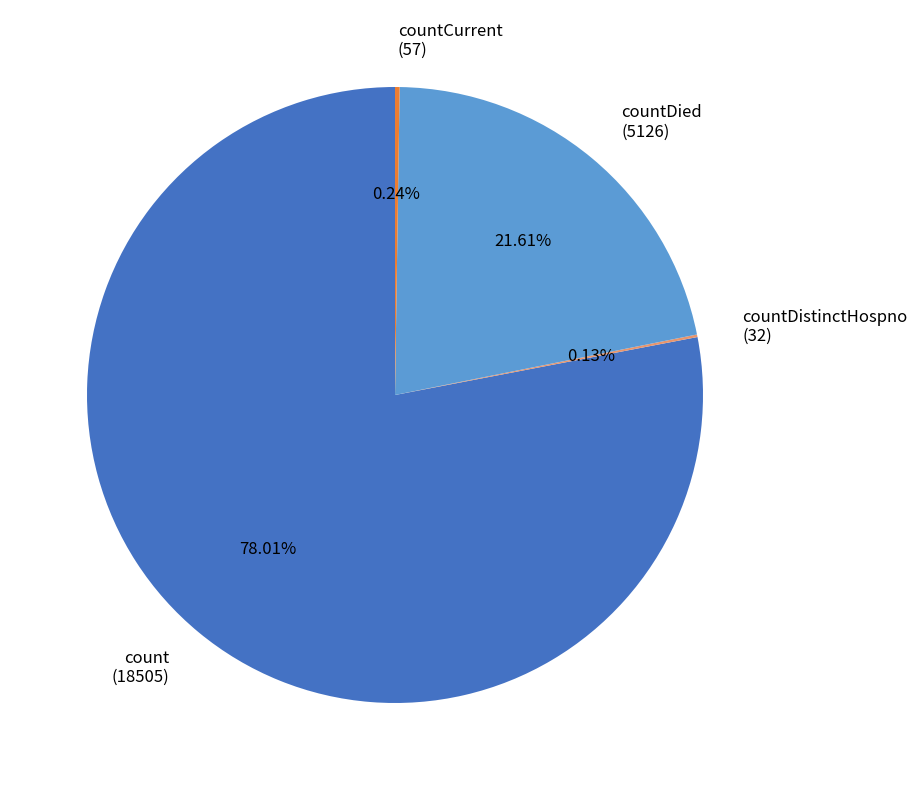

Which category has the biggest portion of the pie?

count